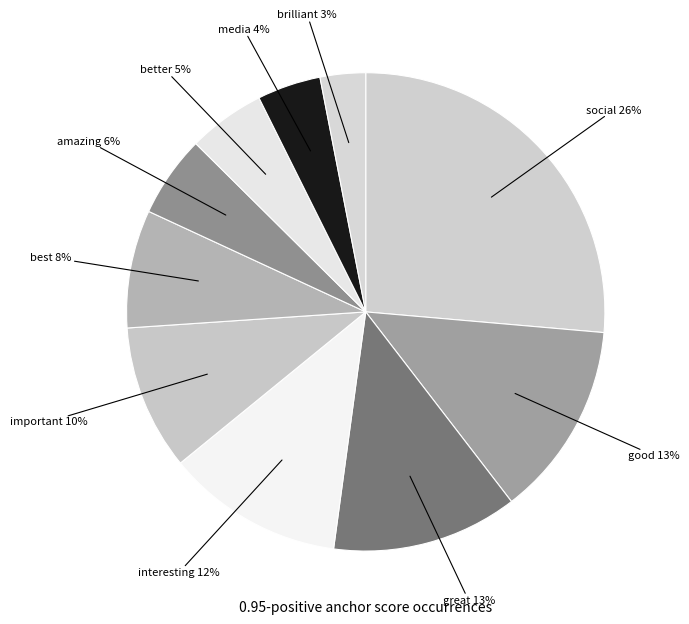

Which category has the biggest portion of the pie?

social